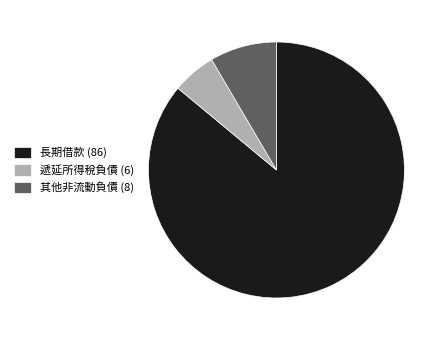

Which has a higher value, 長期借款 (86) or 其他非流動負債 (8)?

長期借款 (86)